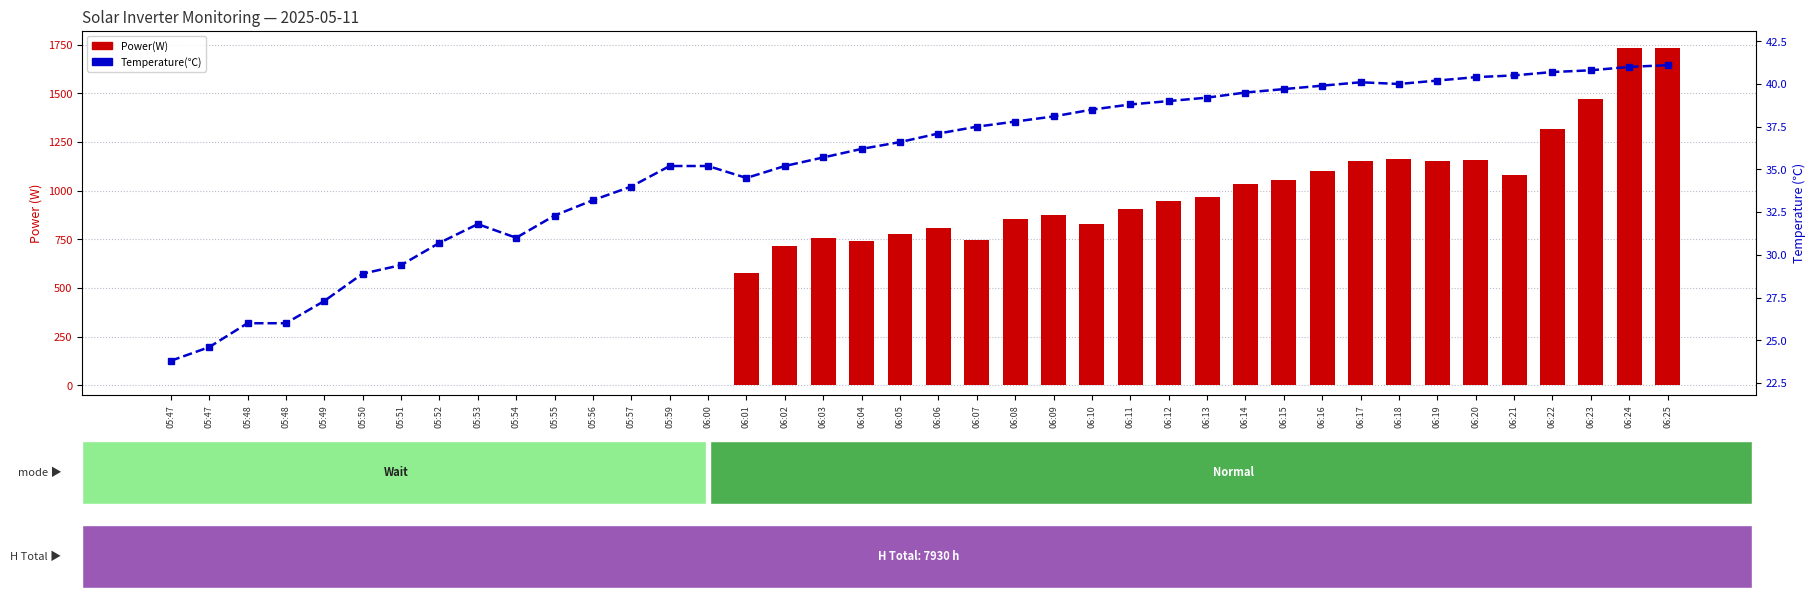

Which series has the widest spread of values?

Power(W)